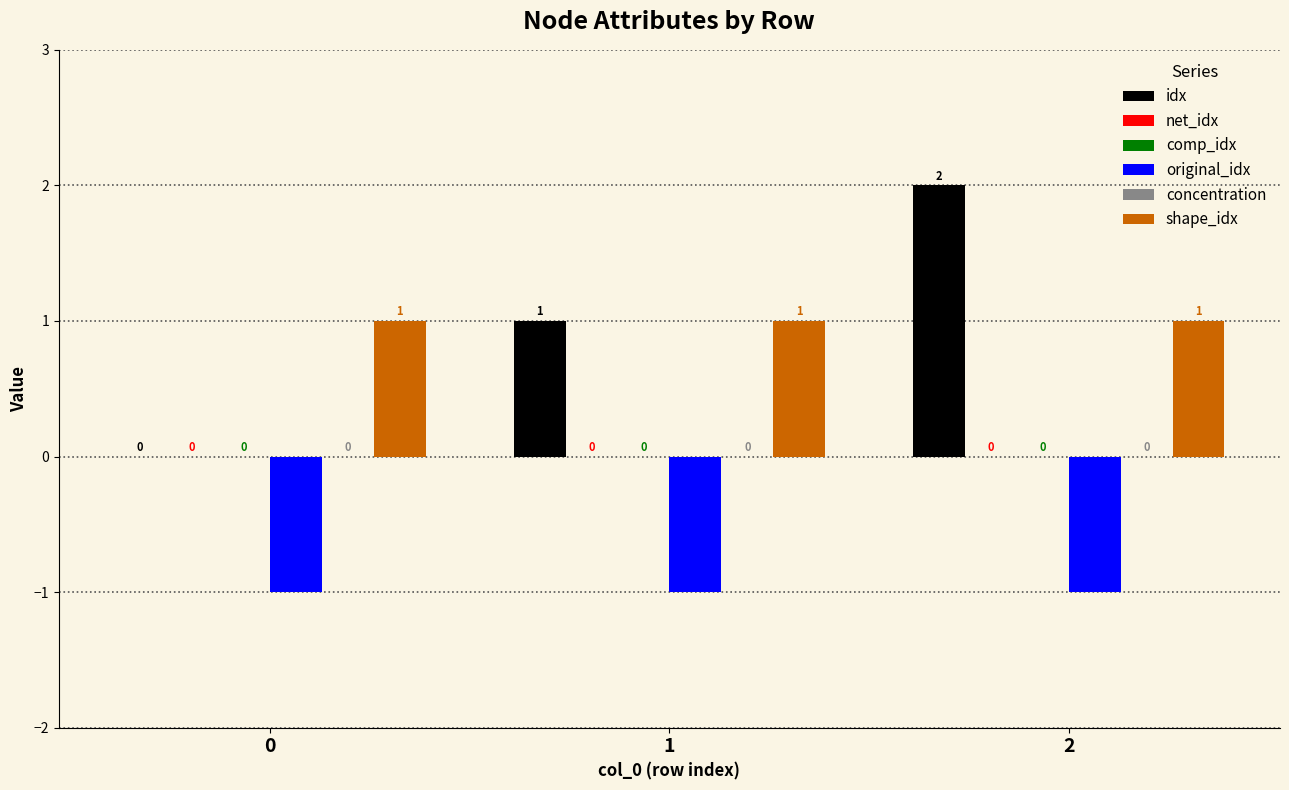

How many bars are there in total?

18